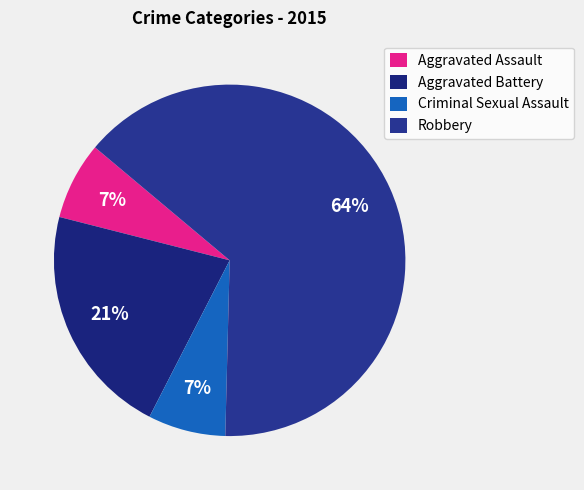

To the nearest percent, what is the average slice percentage?

25%